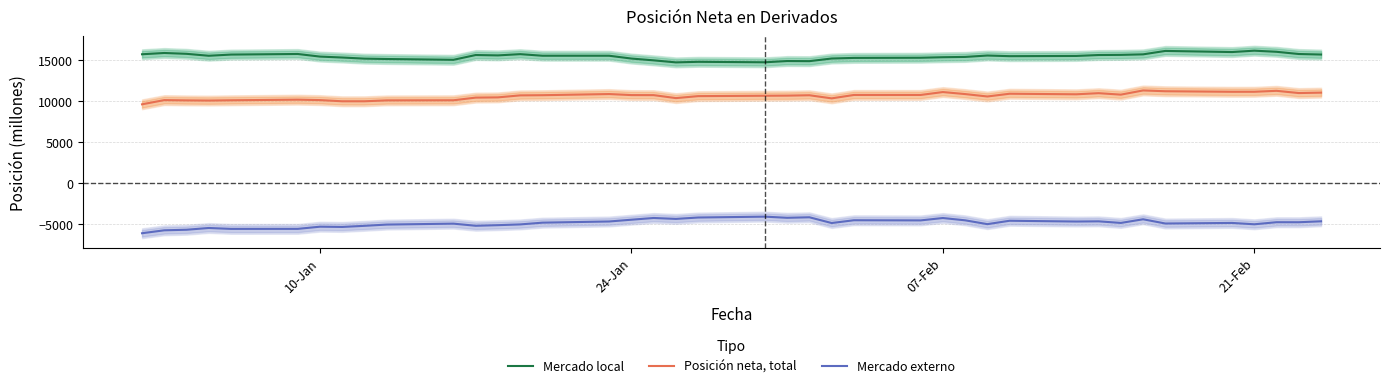

What is the lowest value of the Mercado externo series?

-6110